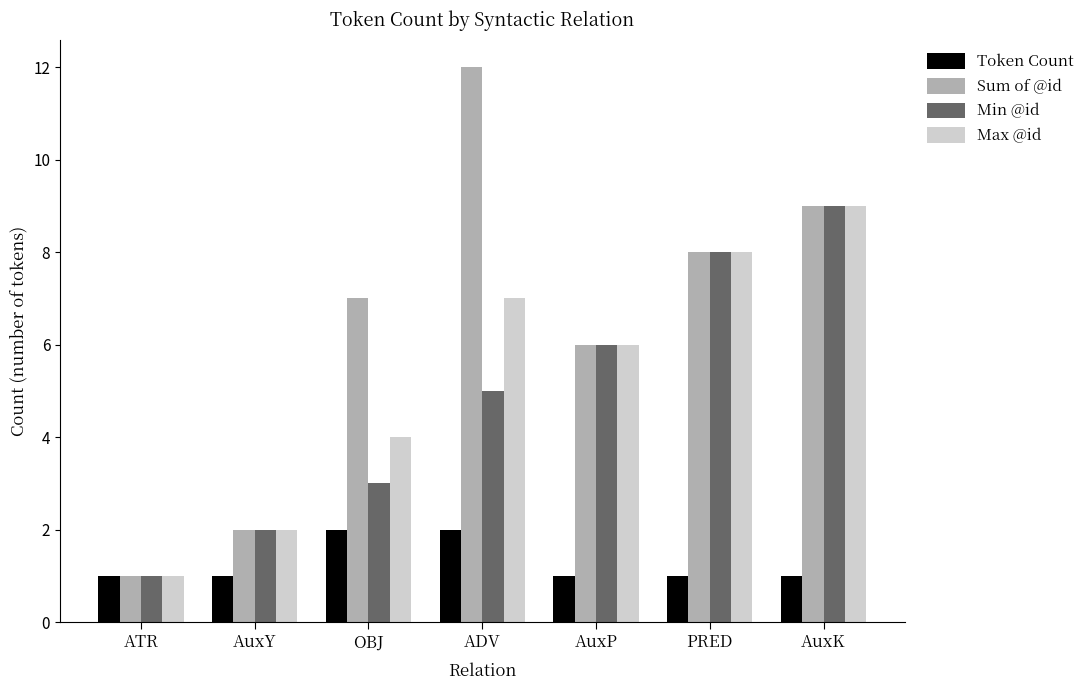

What is the spread (max minus min) of values at AuxP?

5